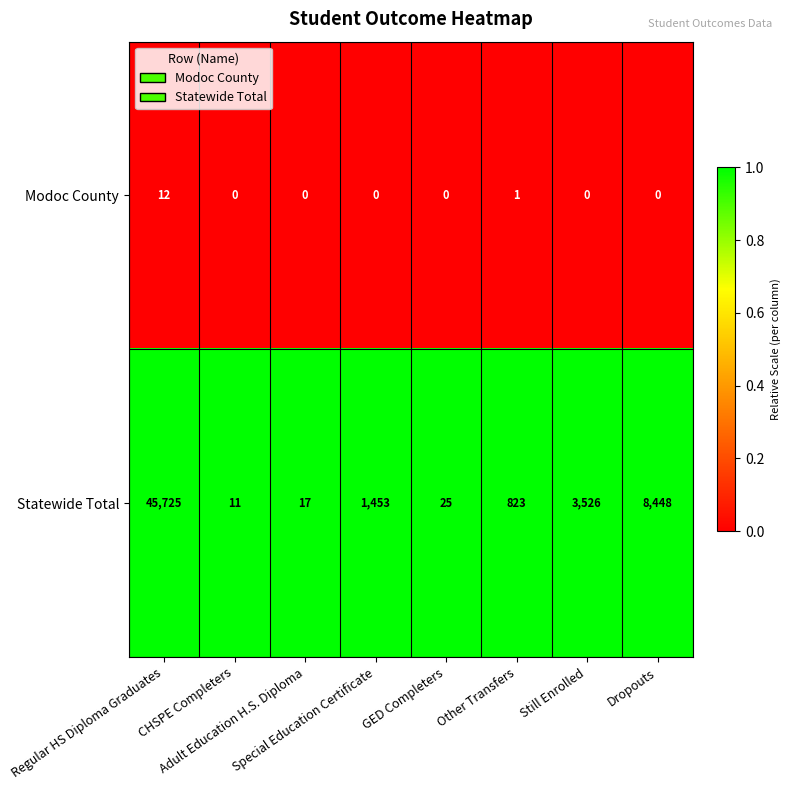

Which series has the largest total across all categories?

Statewide Total